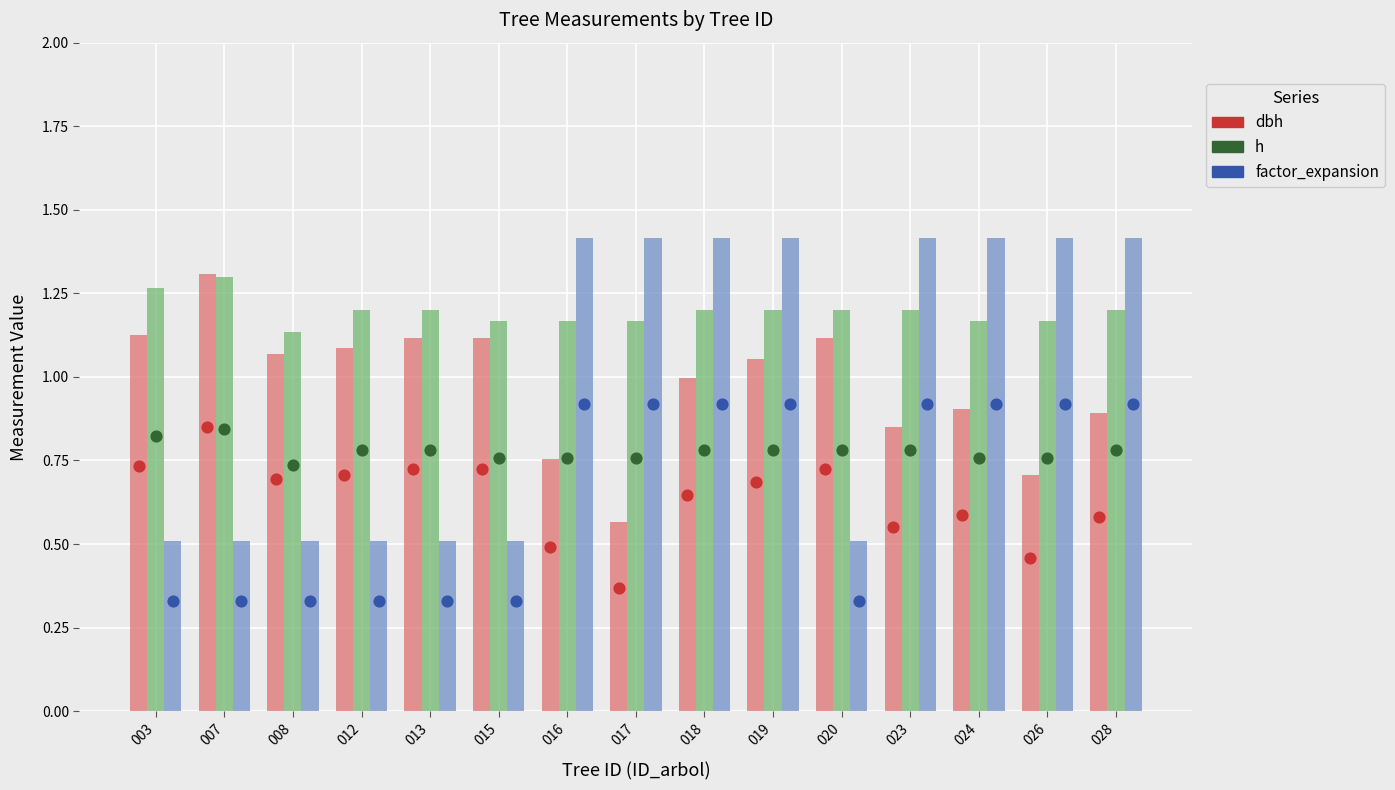

Which series has the largest Y range (max minus min)?

factor_expansion